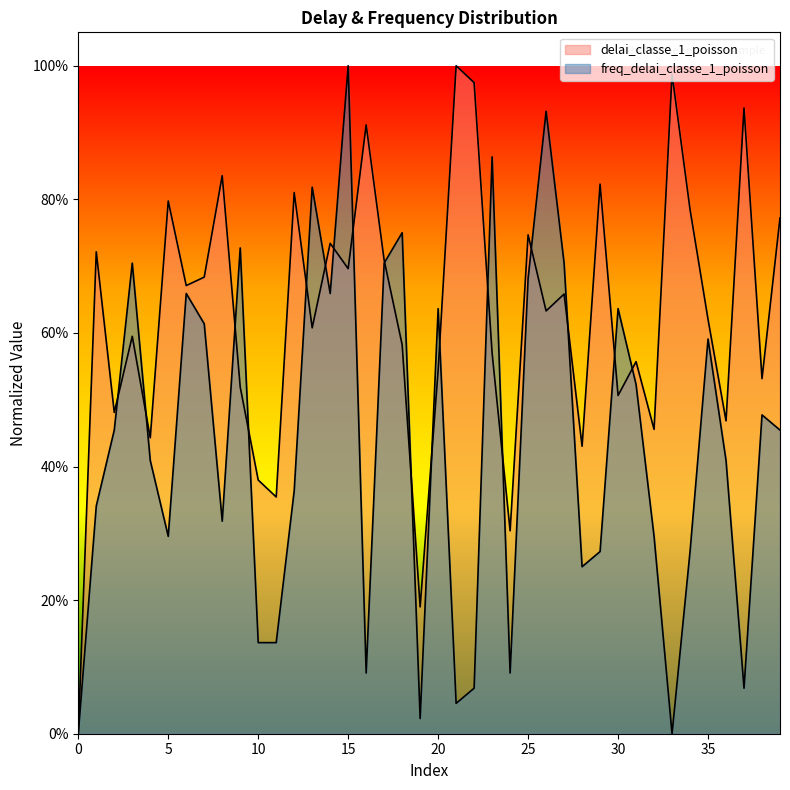

True or false: freq_delai_classe_1_poisson and delai_classe_1_poisson intersect in this chart.

True